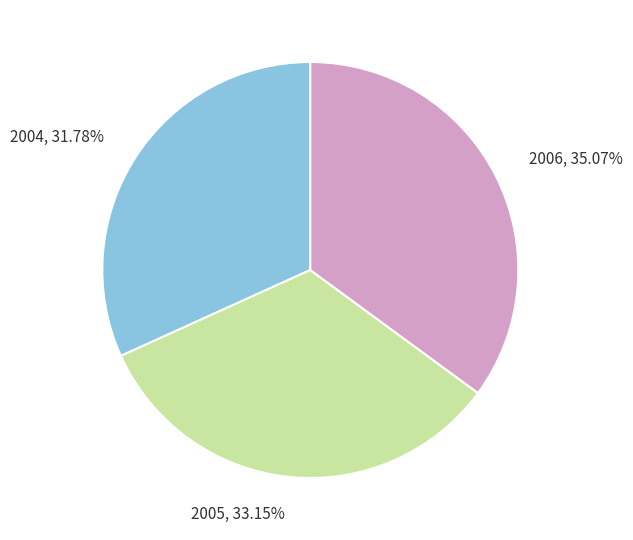

Does 2005 account for over 50% of the chart?

No